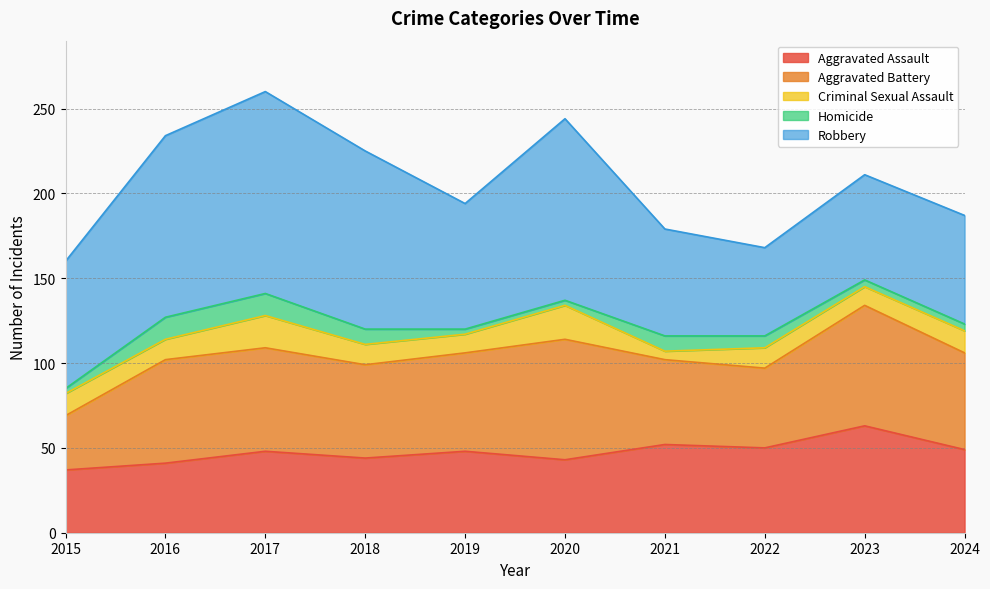

Which has a higher value, 2022 or 2018?

2022